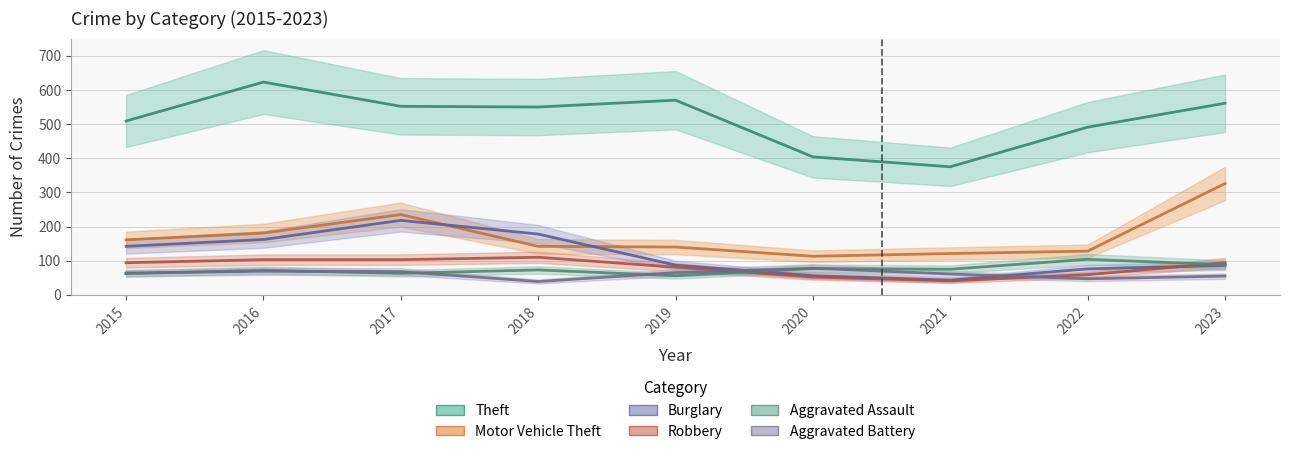

Reading left to right, what are all the values shown in this chart?

Theft: 509	623	552	550	570	404	375	491	561
Motor Vehicle Theft: 161	181	235	142	140	113	121	128	326
Burglary: 142	162	218	178	87	56	43	76	86
Robbery: 94	103	103	110	81	52	41	59	94
Aggravated Assault: 62	72	63	73	56	77	75	104	88
Aggravated Battery: 64	69	68	39	65	78	61	47	55